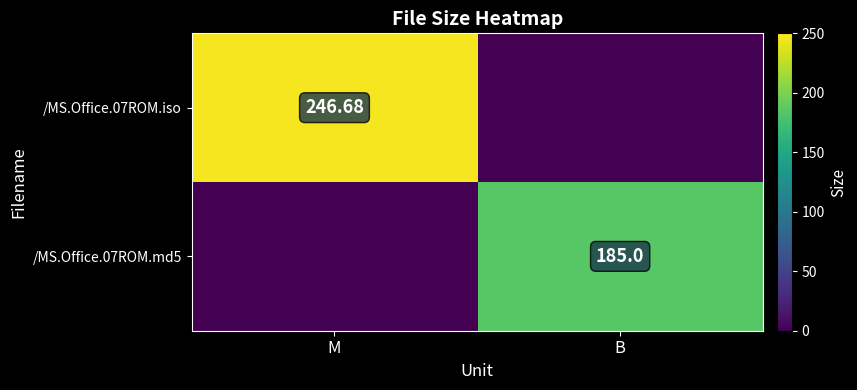

Is the value of /MS.Office.07ROM.iso at M greater than the value of /MS.Office.07ROM.md5 at B?

Yes